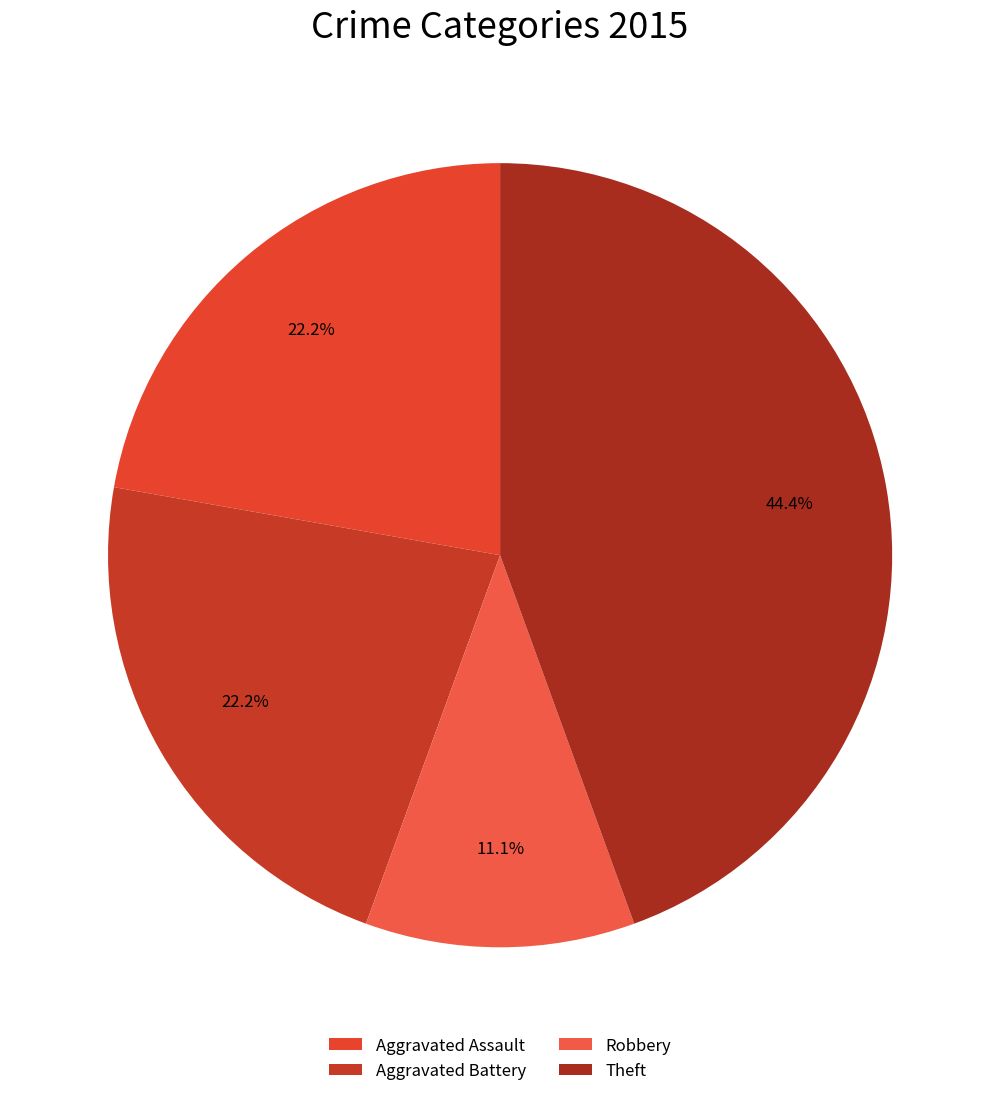

How many slices are in this pie chart?

4